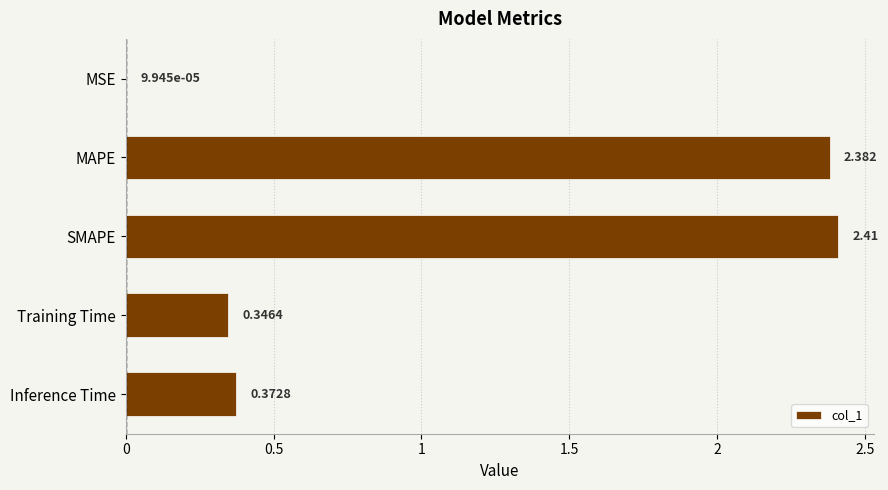

At which label is the value closest to 1?

Inference Time